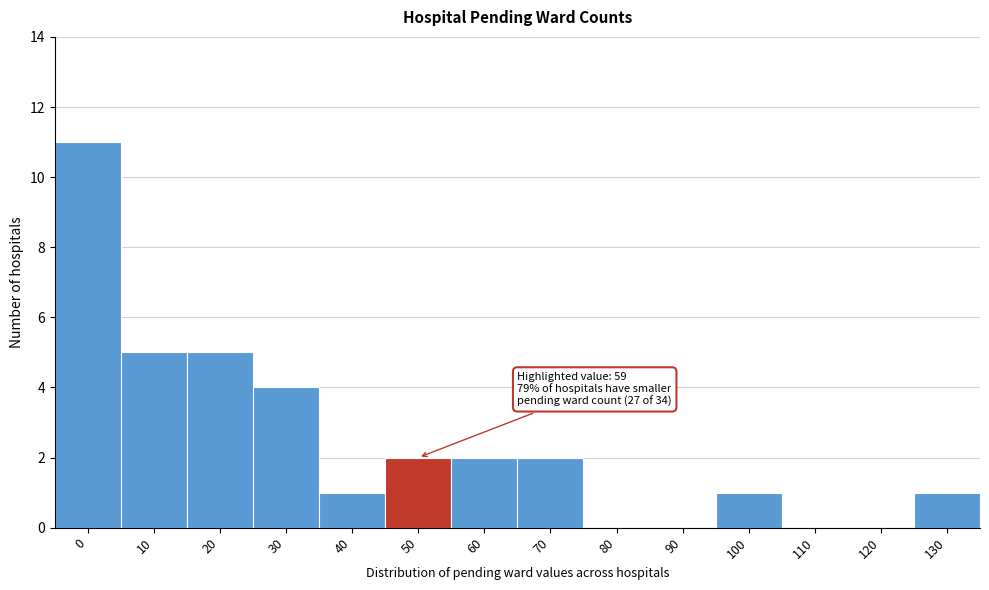

Reading left to right, transcribe all the data shown in this chart.

0=11	10=5	20=5	30=4	40=1	50=2	60=2	70=2	80=0	90=0	100=1	110=0	120=0	130=1